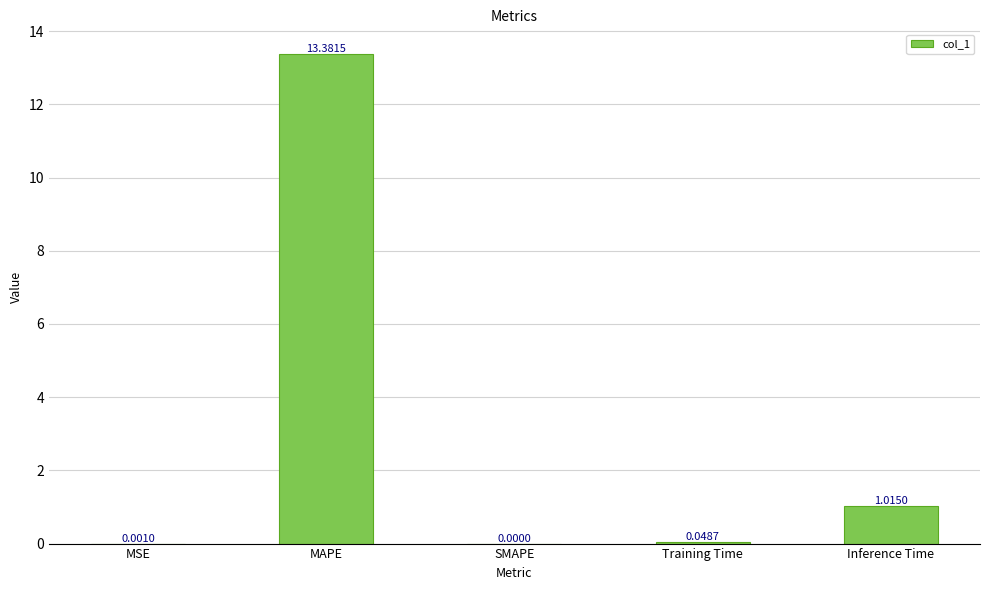

Which category has the highest value across all series?

MAPE